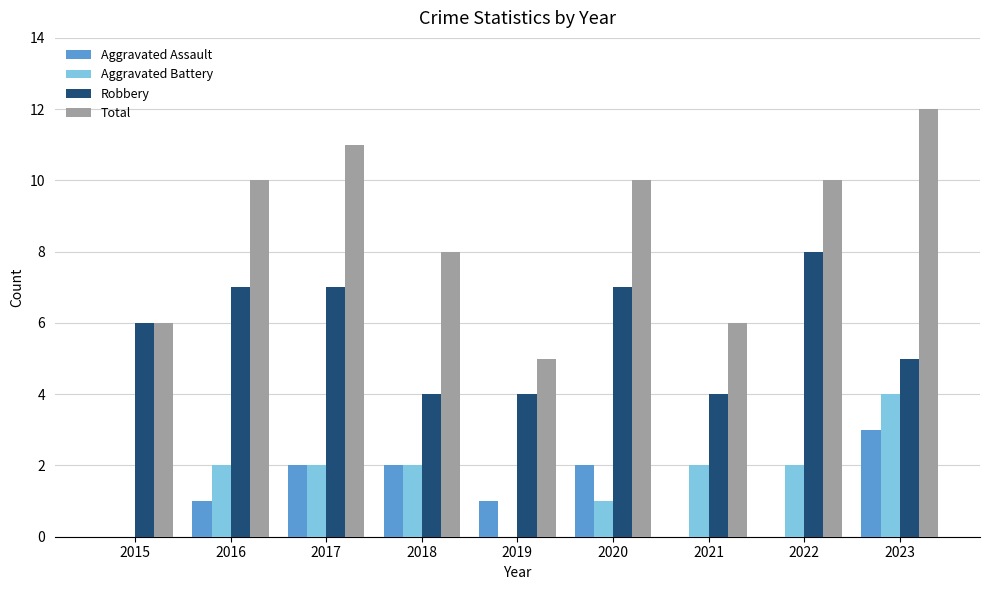

Reading left to right, transcribe all the data shown in this chart.

Aggravated Assault: 0	1	2	2	1	2	0	0	3
Aggravated Battery: 0	2	2	2	0	1	2	2	4
Robbery: 6	7	7	4	4	7	4	8	5
Total: 6	10	11	8	5	10	6	10	12